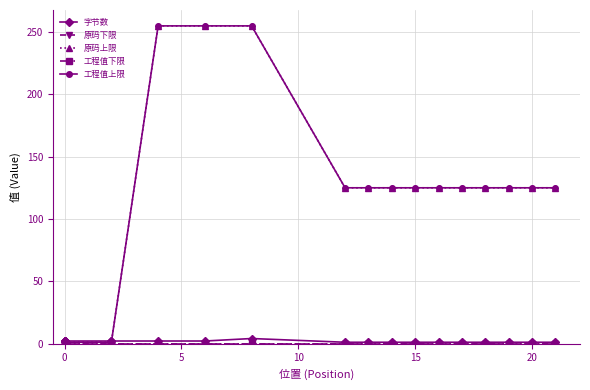

At how many categories does at least one series exceed 67?

13